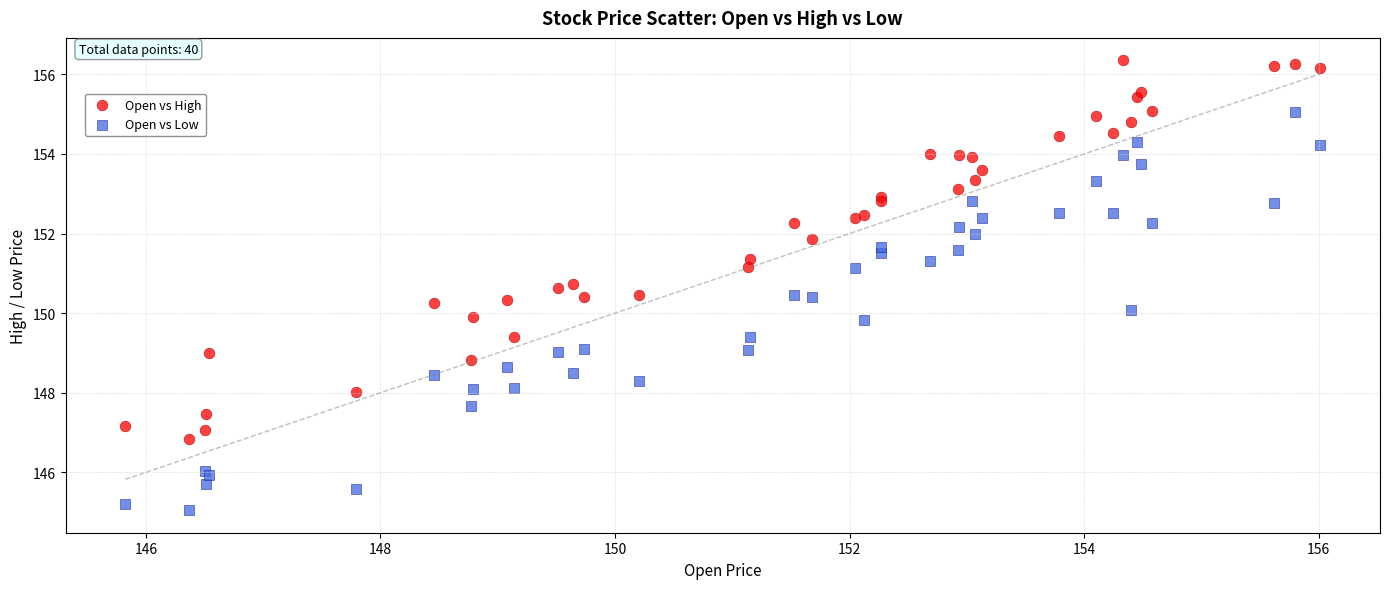

What is the X range (max minus min) for the scatter plot?

10.2